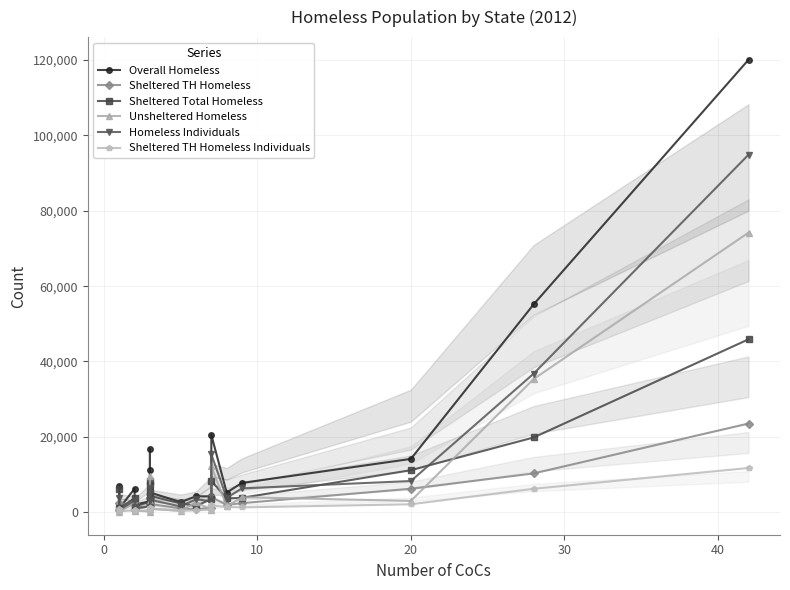

What is the smallest value displayed?

22